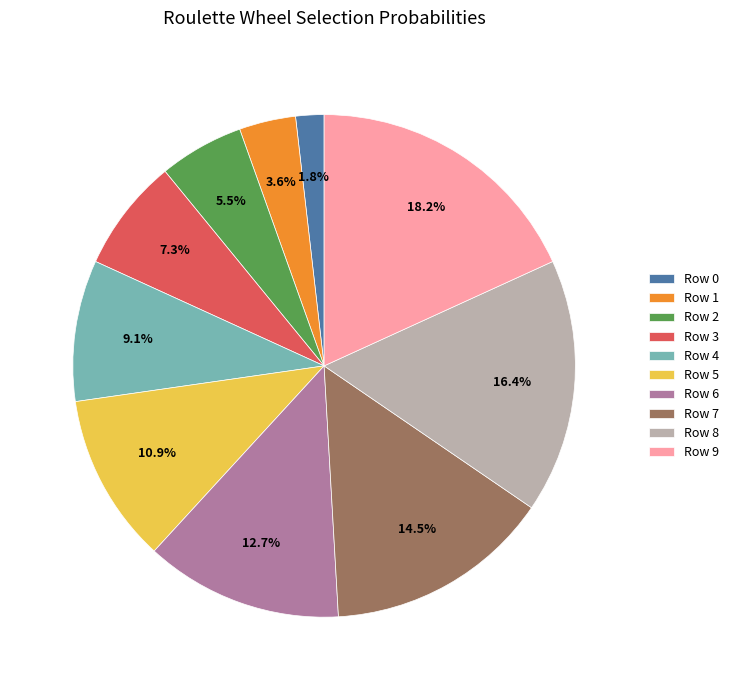

Count the number of slices in the pie.

10